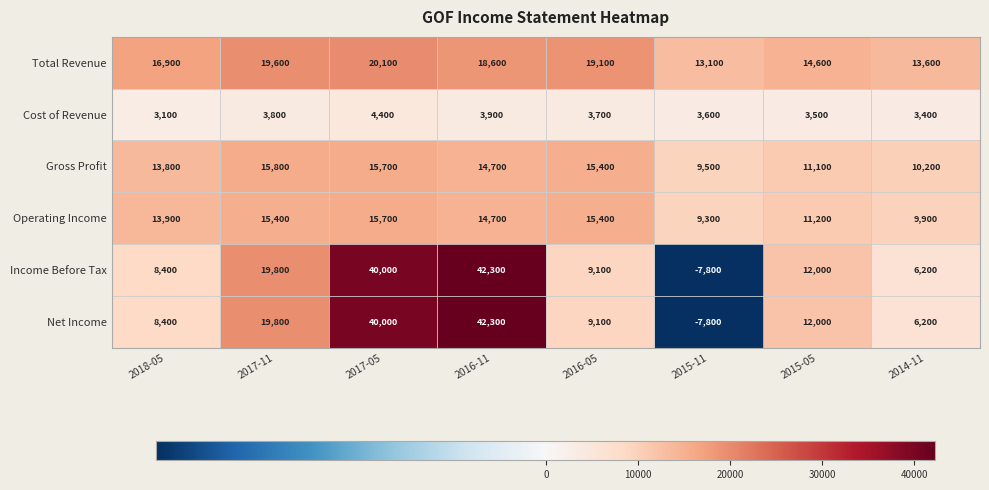

How many data points in Gross Profit are less than 14700?

4